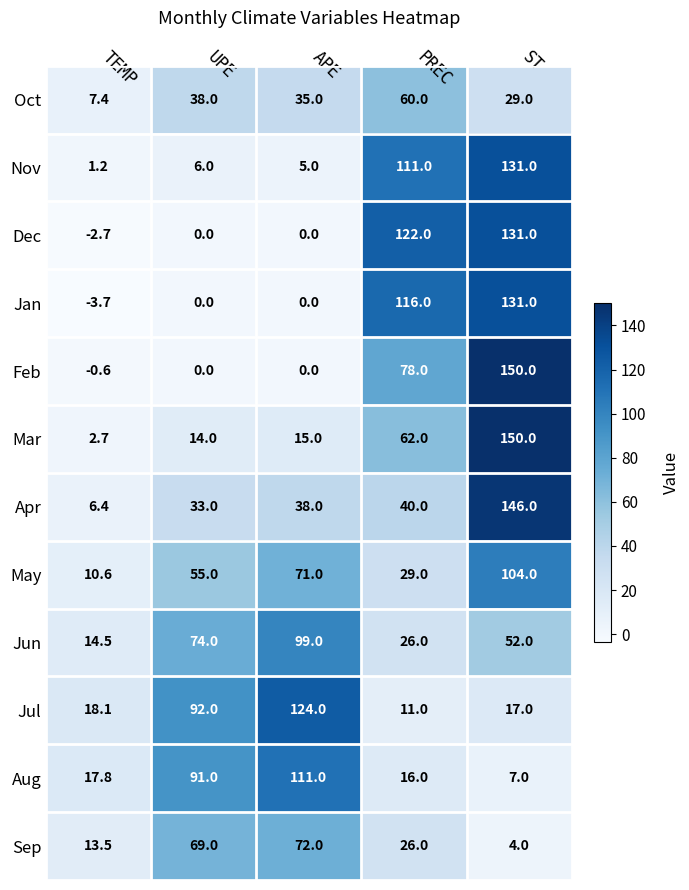

Which series changed the most between PREC and ST?

Apr